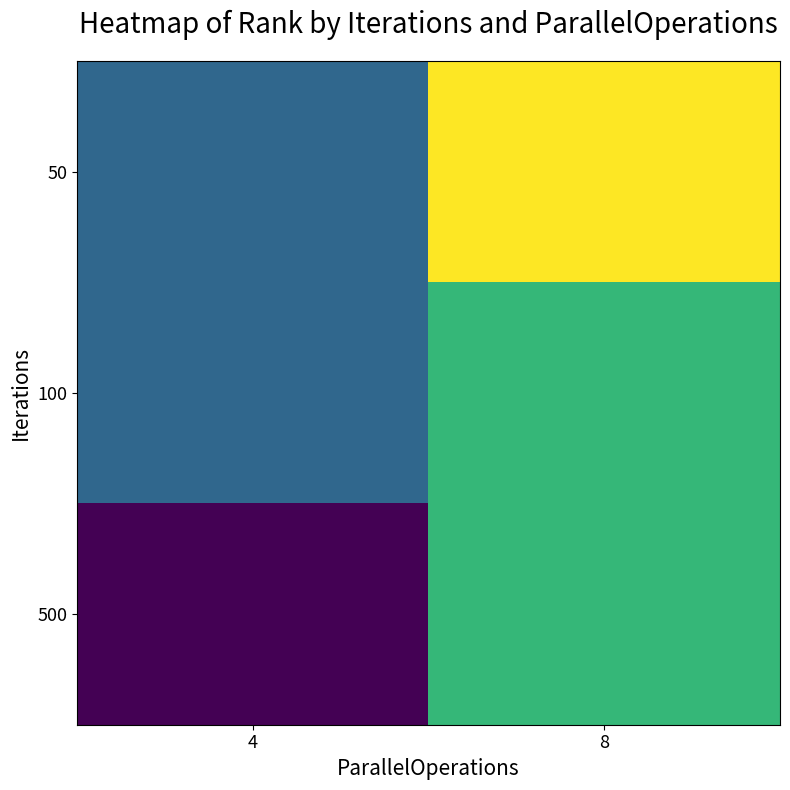

At how many categories does at least one series exceed 13?

1